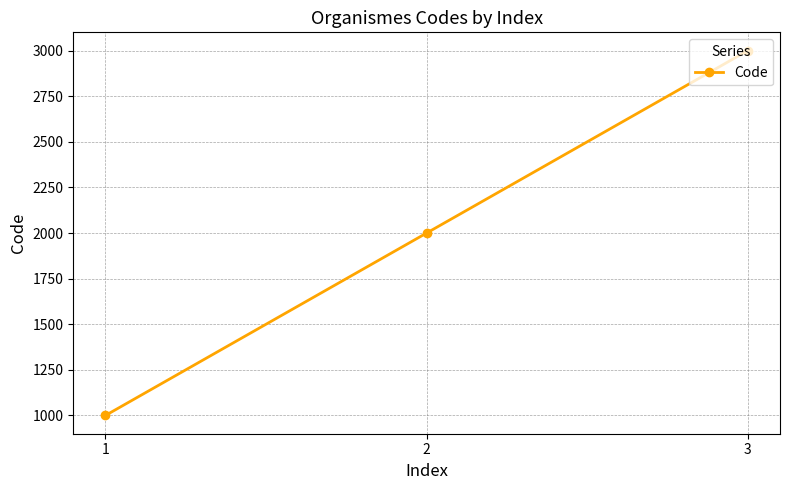

The value at 3 is 3000. True or false?

True